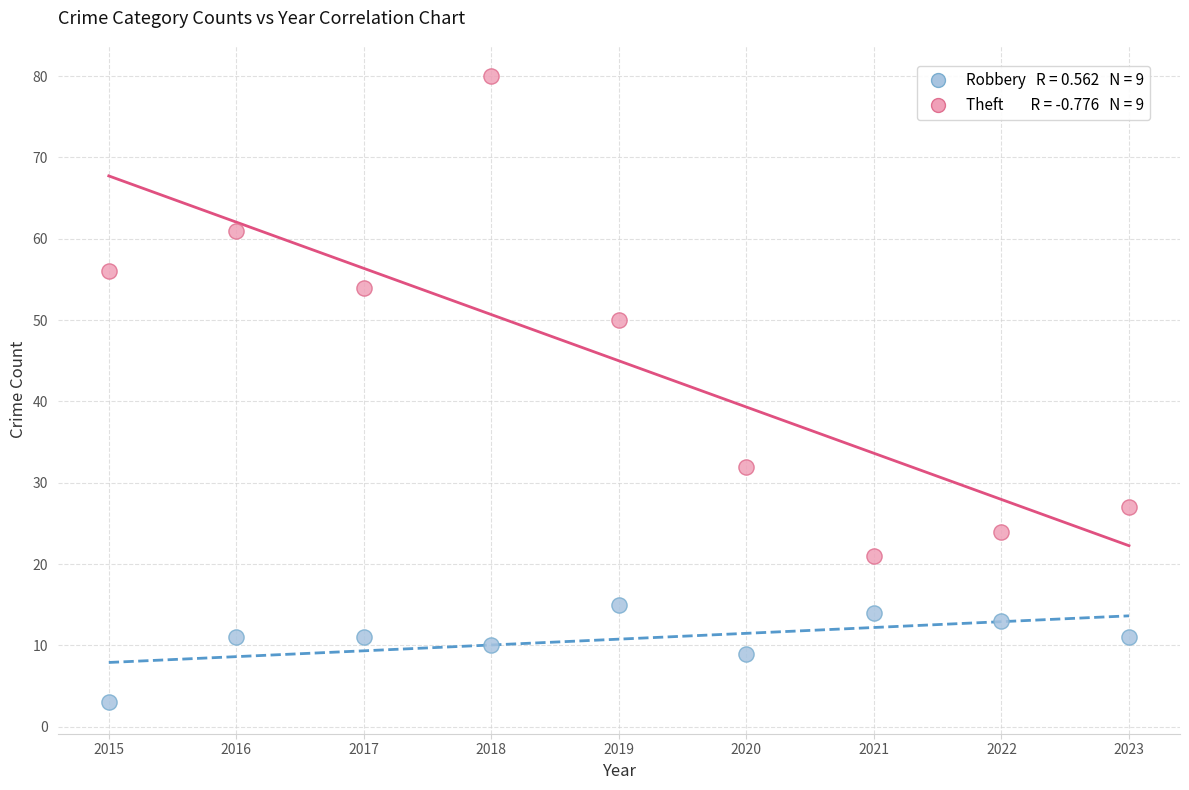

Across all data points, what is the range of Y values (max minus min)?

77